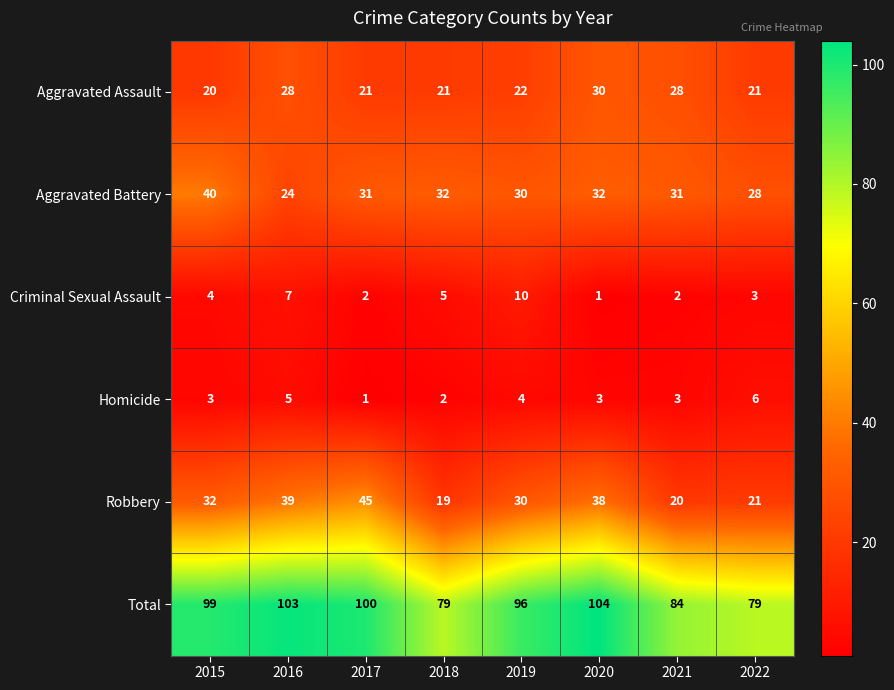

Which series changed the most between 2018 and 2021?

Aggravated Assault